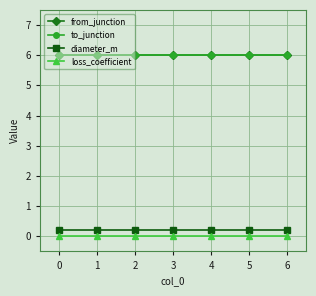

How many series are shown in this chart?

4